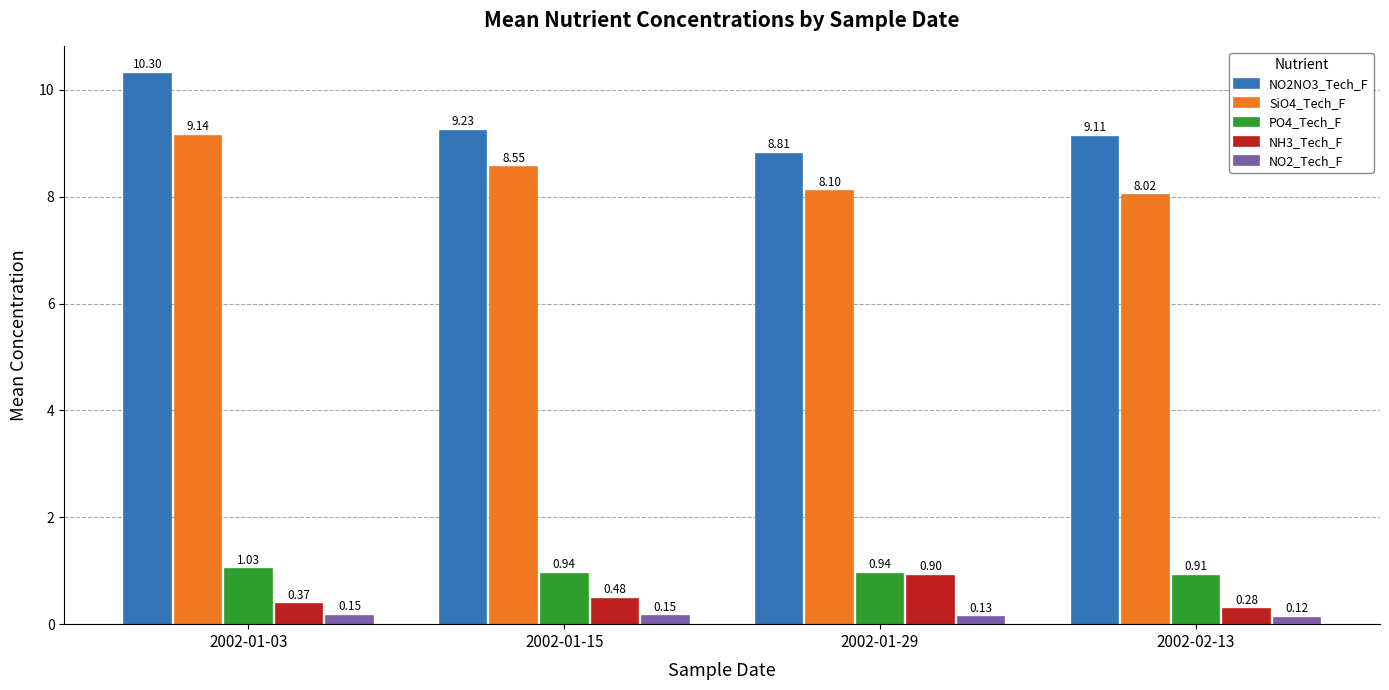

Are the bars grouped side by side (vs. stacked)?

Yes